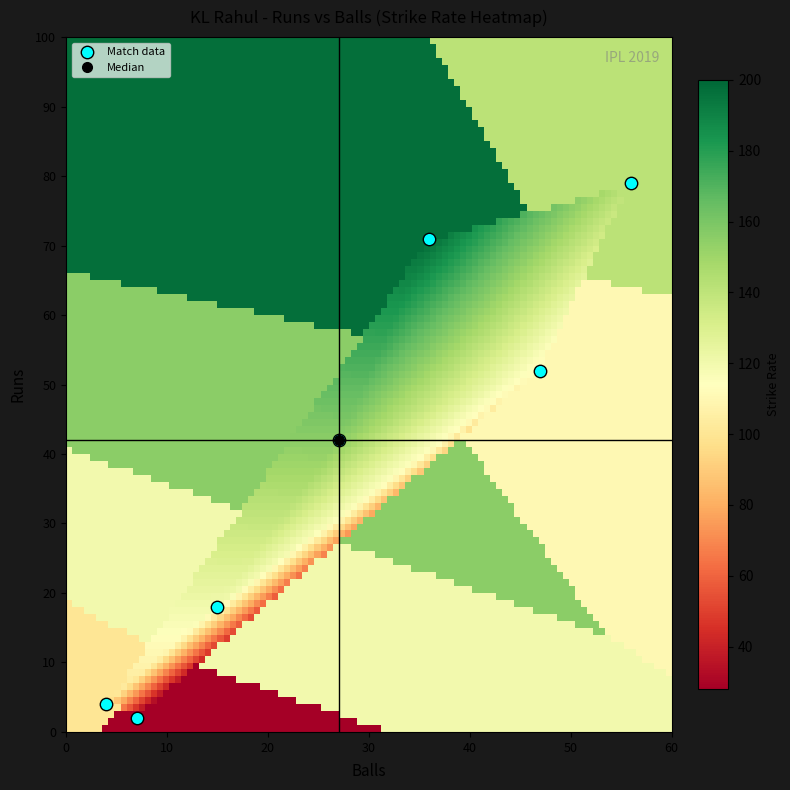

List the coordinates of all points as (Y, X) pairs, reading left to right.

(4, 4)  (2, 7)  (18, 15)  (42, 27)  (71, 36)  (52, 47)  (79, 56)